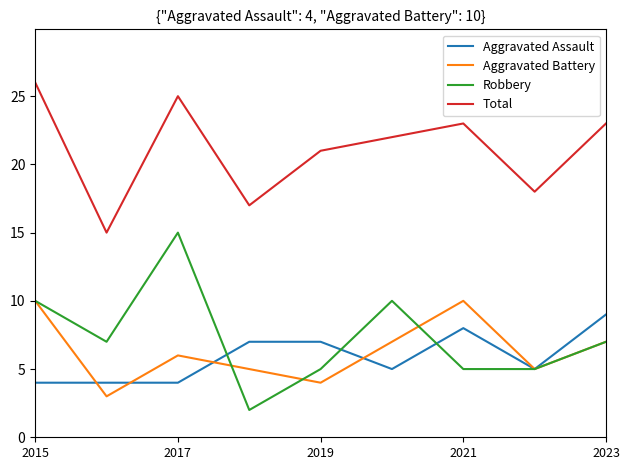

What is the lowest value of the Aggravated Battery series?

3